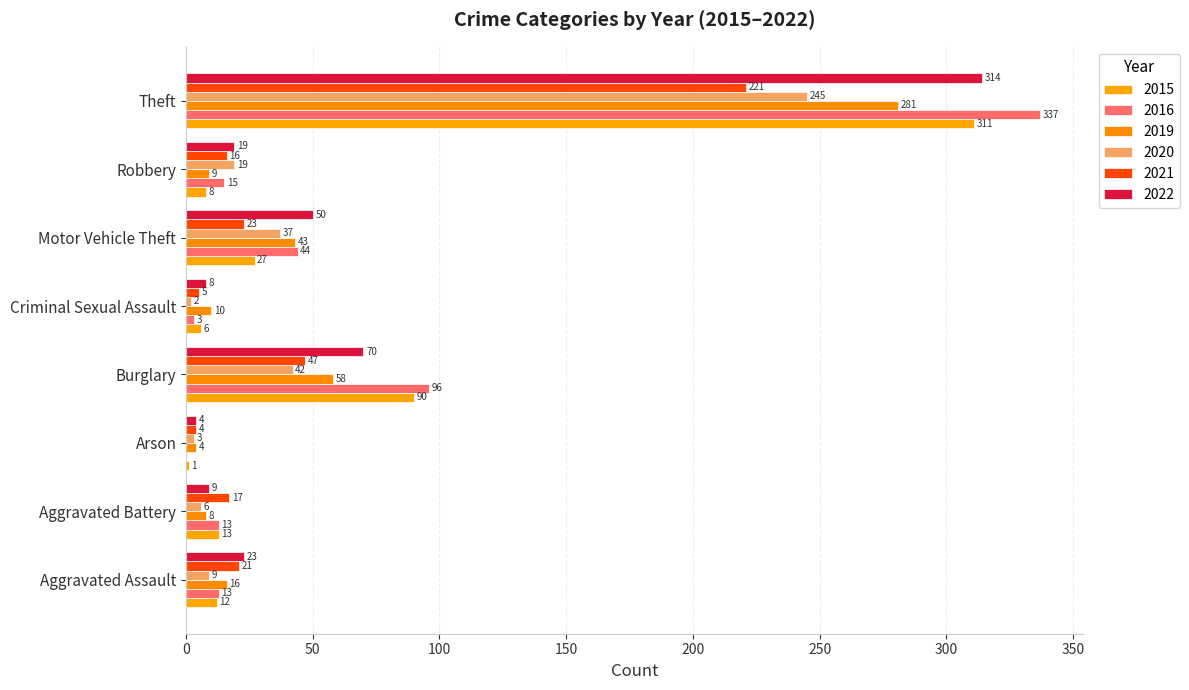

How many categories are shown in the chart?

8